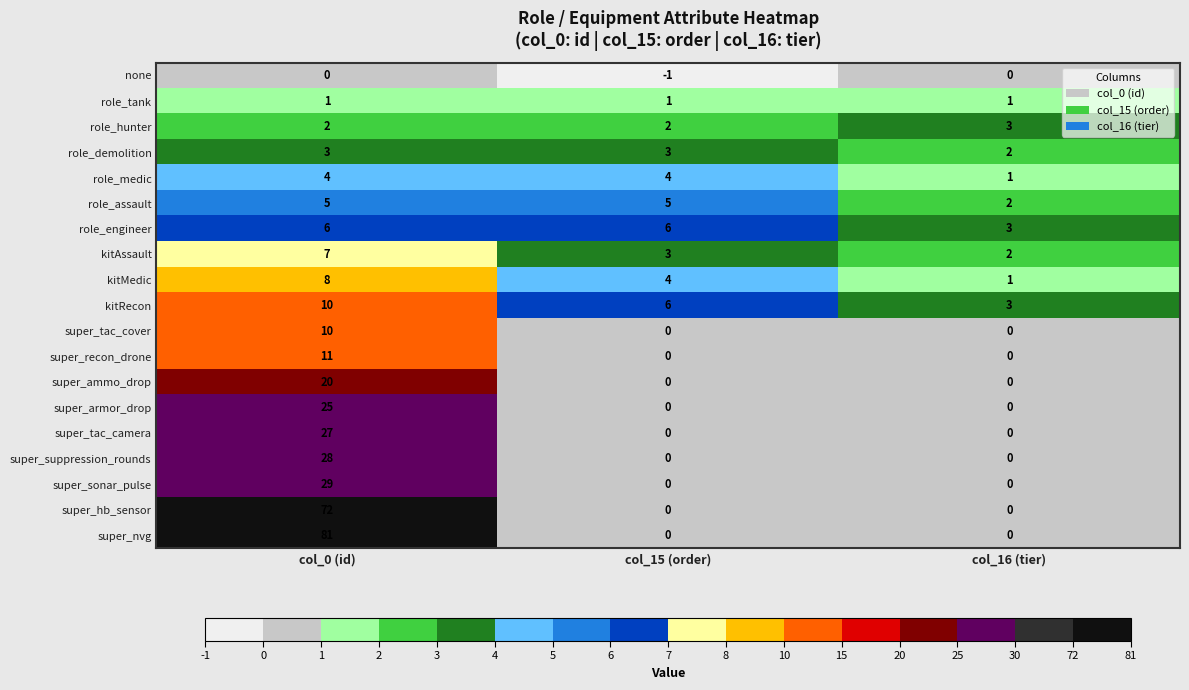

What is the greatest value displayed?

81